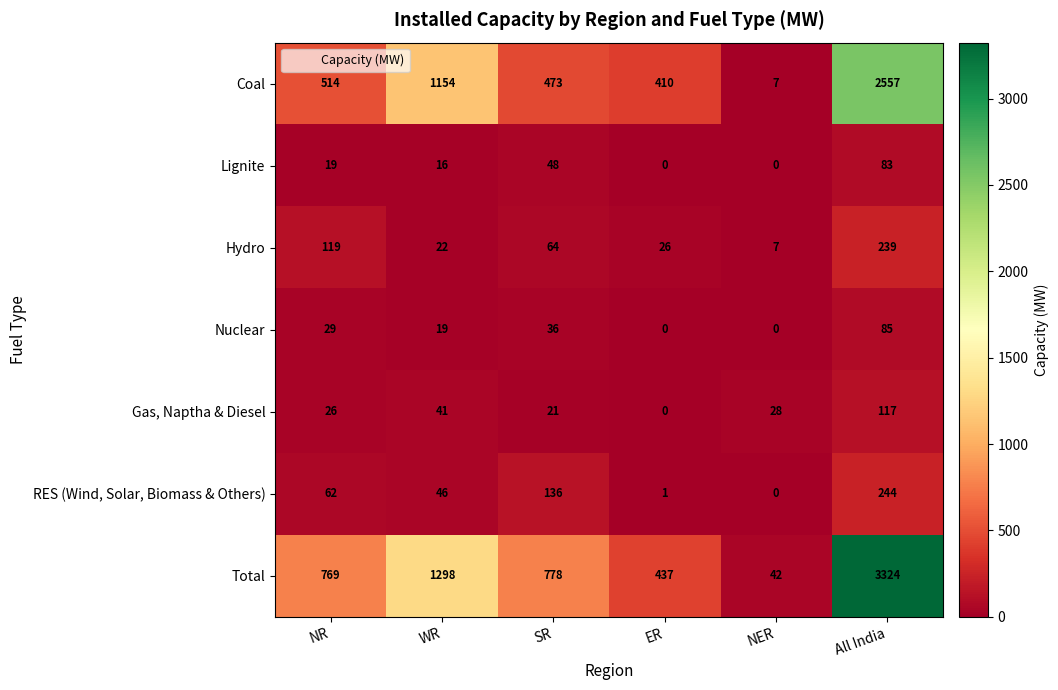

The Lignite series shows 25 at WR. True or false?

False